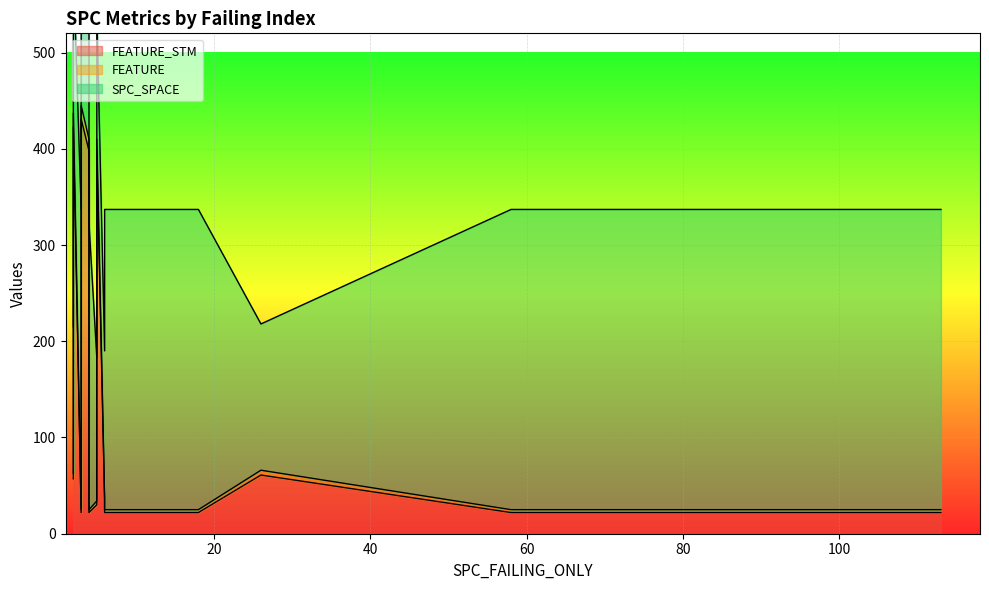

At which category does the chart reach its peak across all series?

3